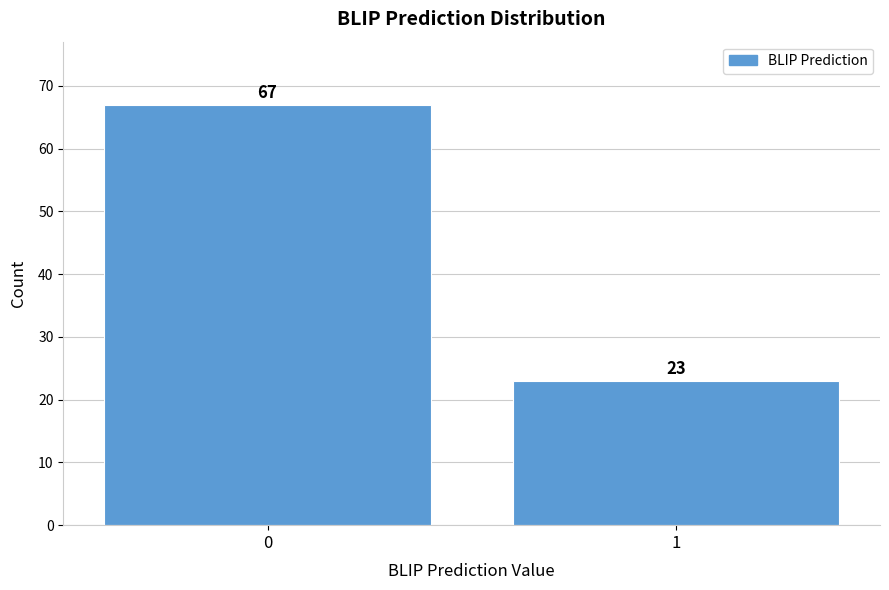

Reading left to right, list all the values displayed in this chart.

0=67	1=23